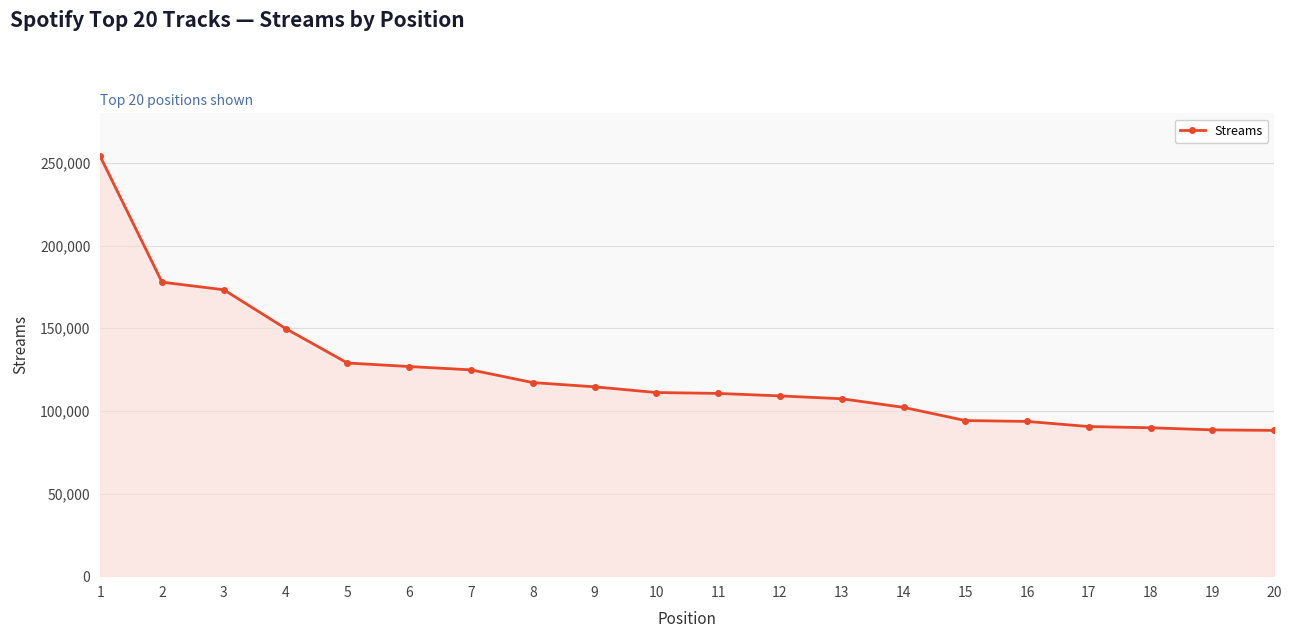

Does the chart display data point markers on the line(s)?

Yes